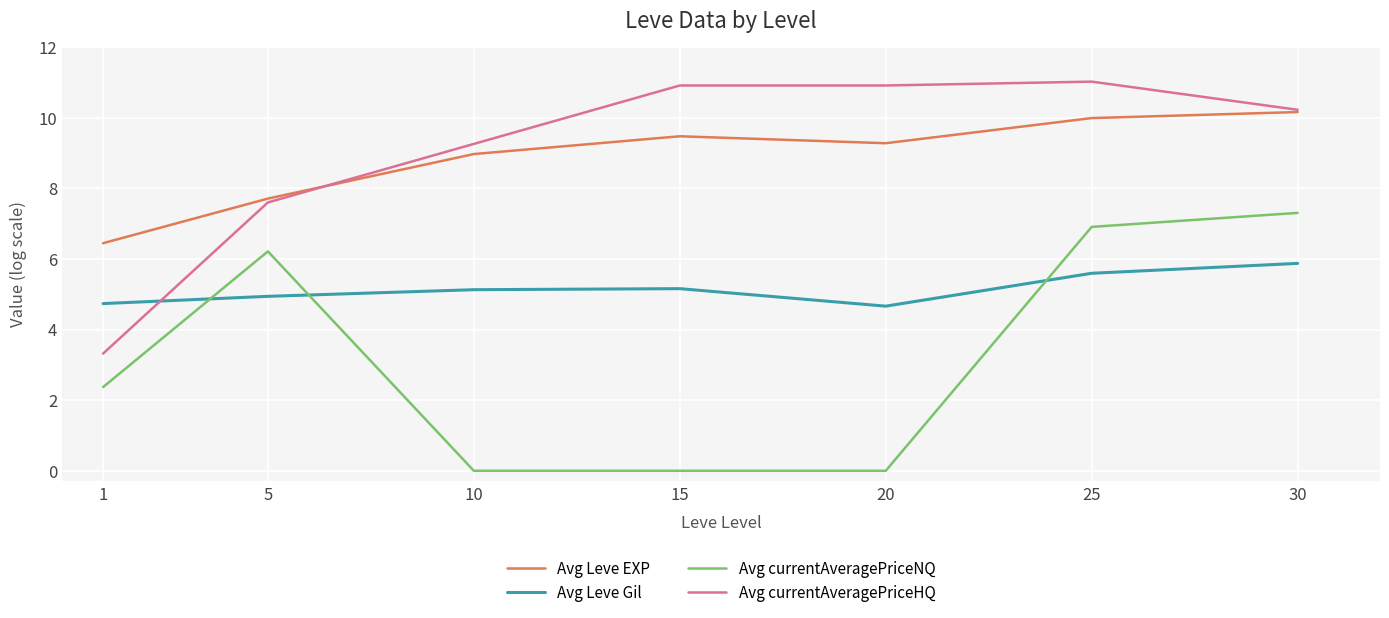

What is the approximate value of Avg currentAveragePriceHQ at 1?

3.3